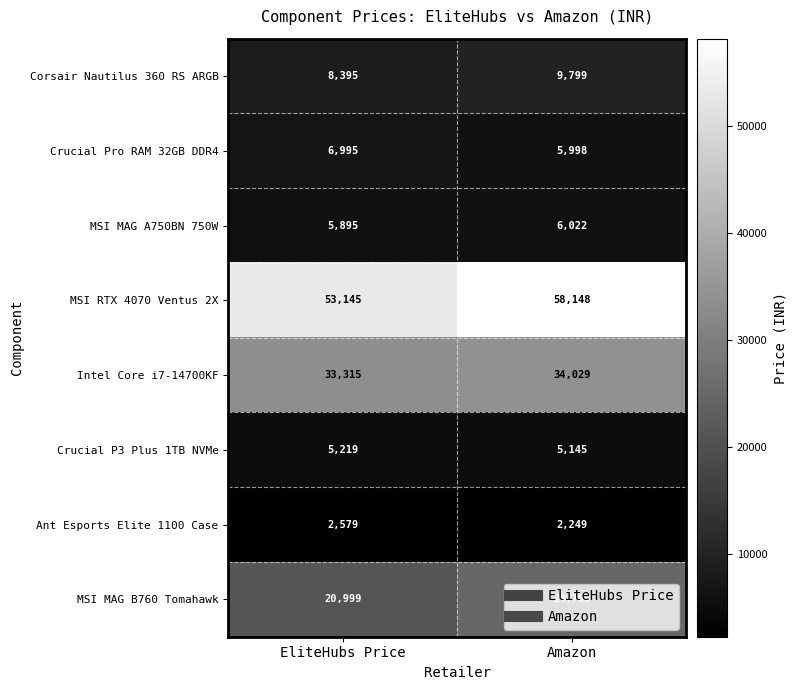

What is the difference between the highest and lowest values at EliteHubs Price?

50566